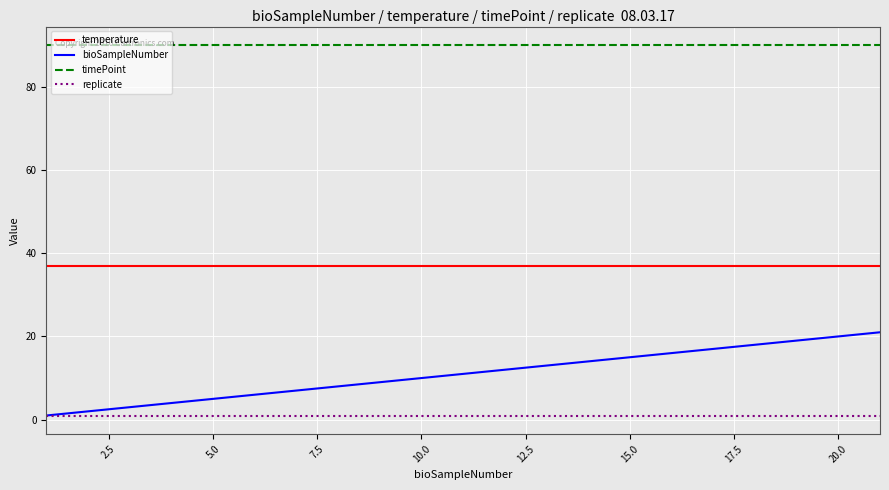

True or false: temperature and timePoint cross at least once.

False